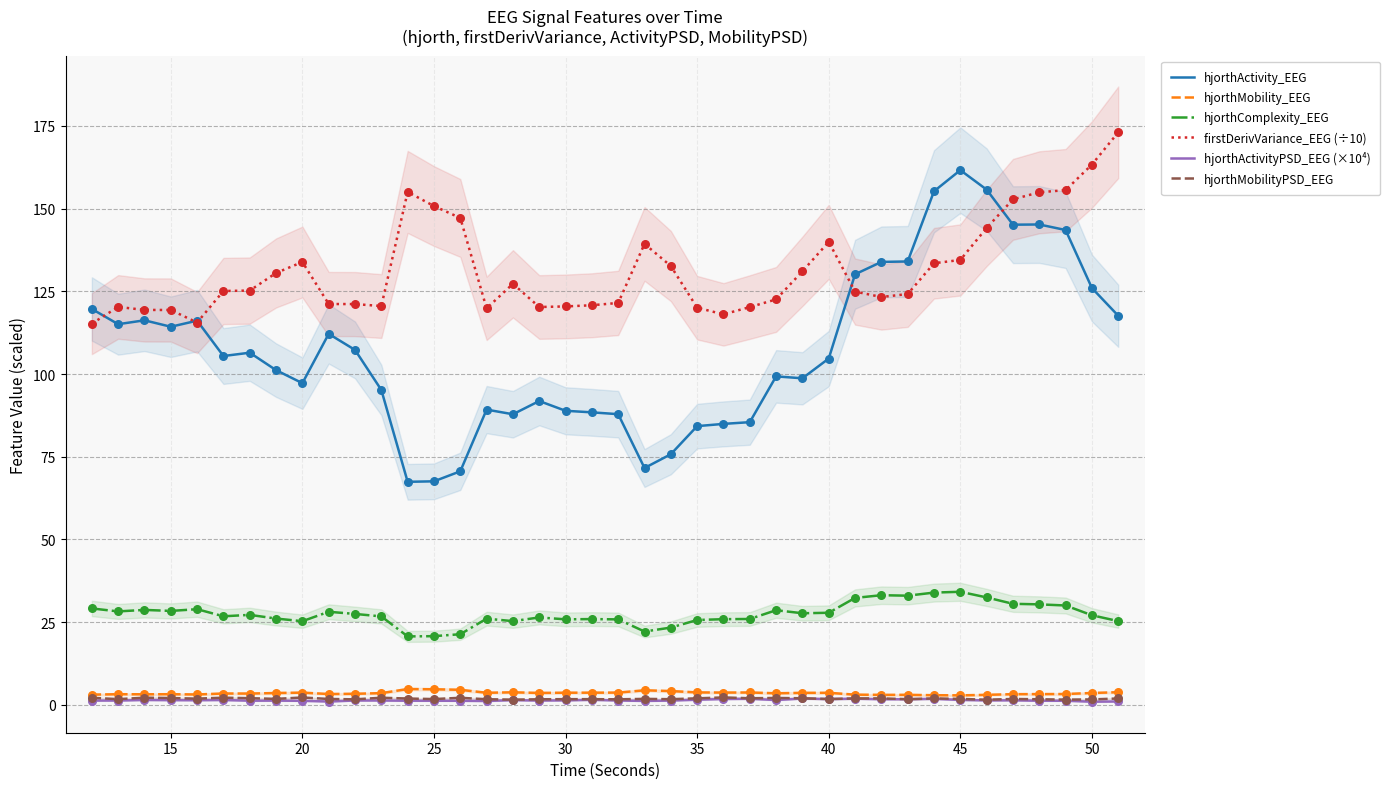

Which series has the largest total across all categories?

firstDerivVariance_EEG (÷10)